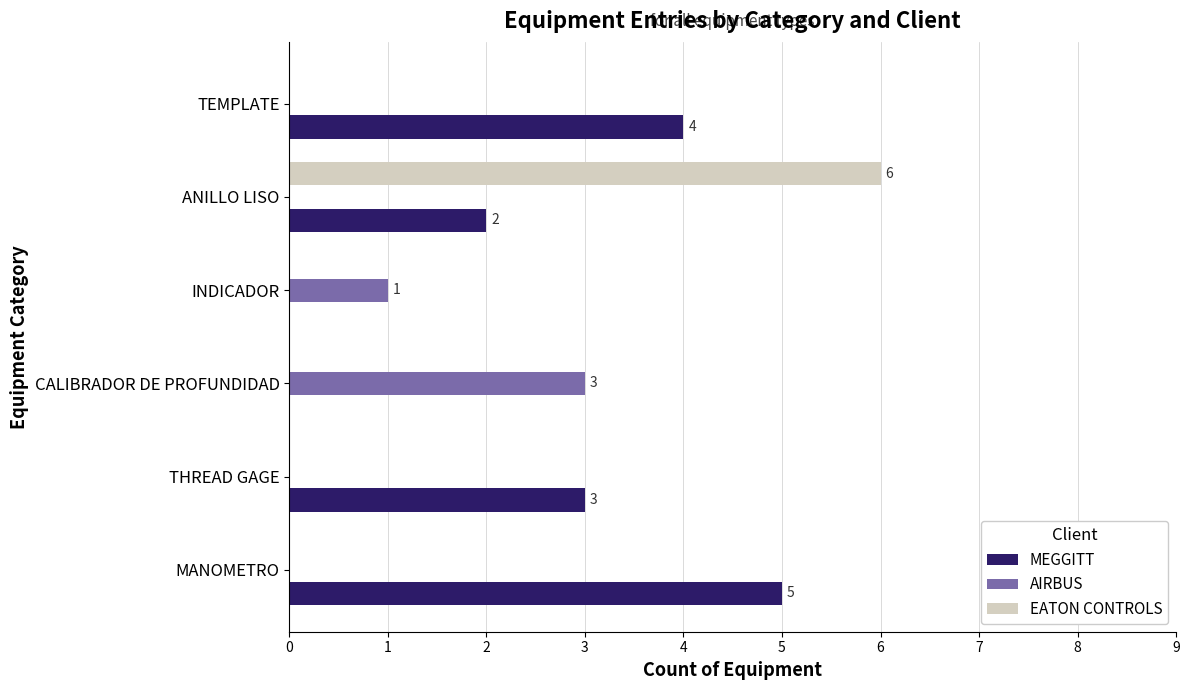

What is the sum of all MEGGITT values?

14